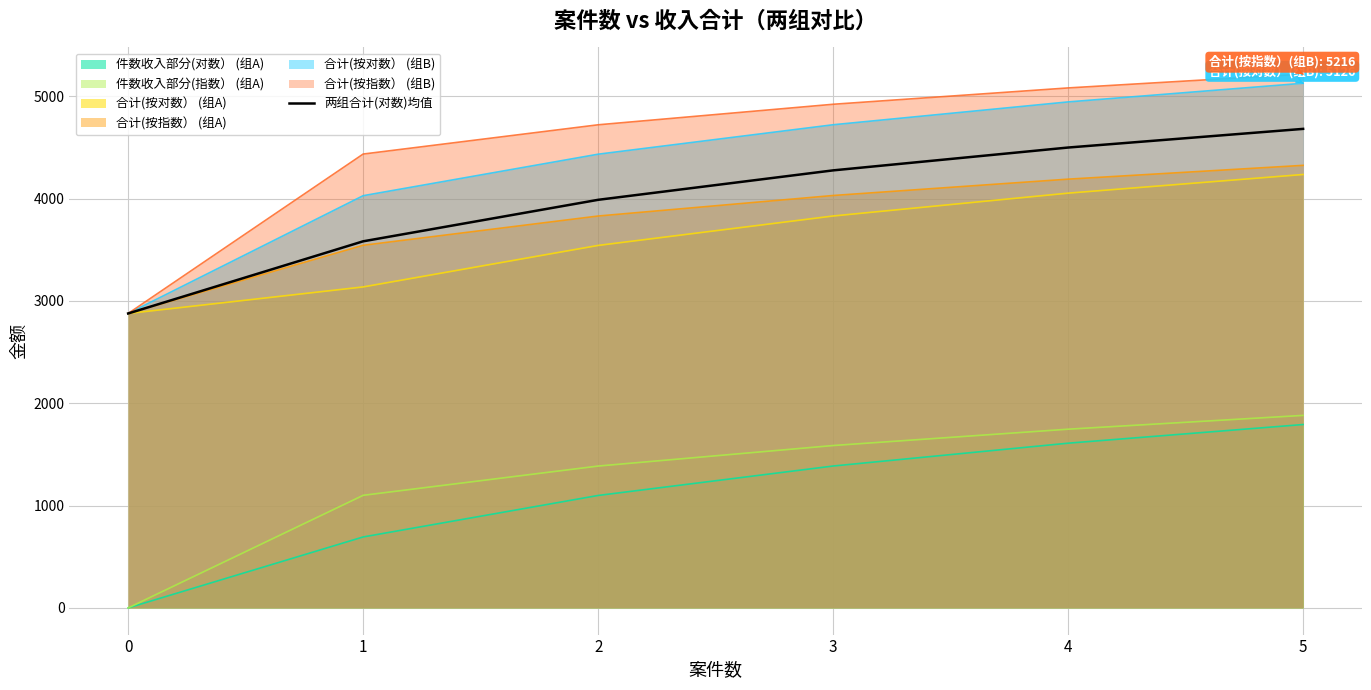

What is the smallest value displayed?

0.0